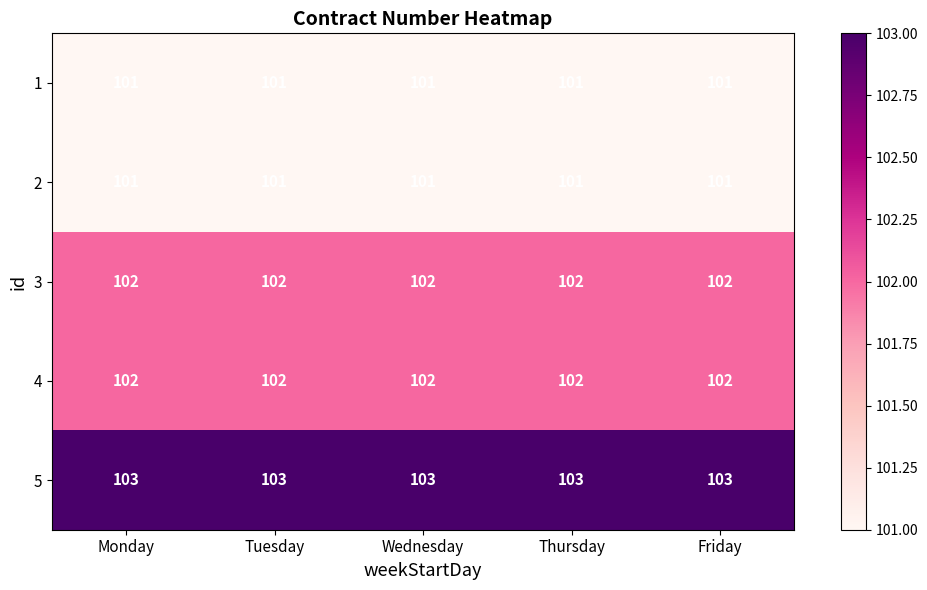

What is the average value of the 1 series?

101